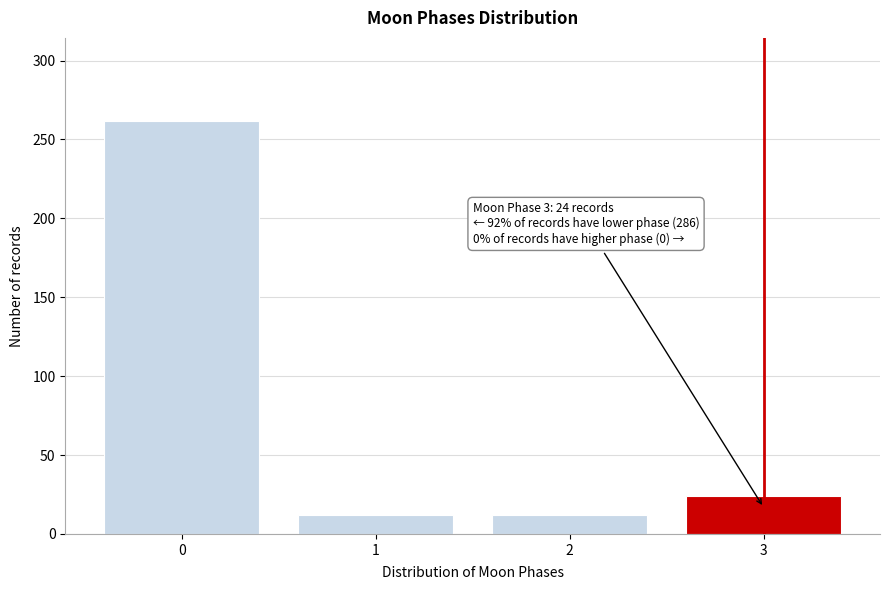

Reading left to right, what are all the values shown in this chart?

262	12	12	24